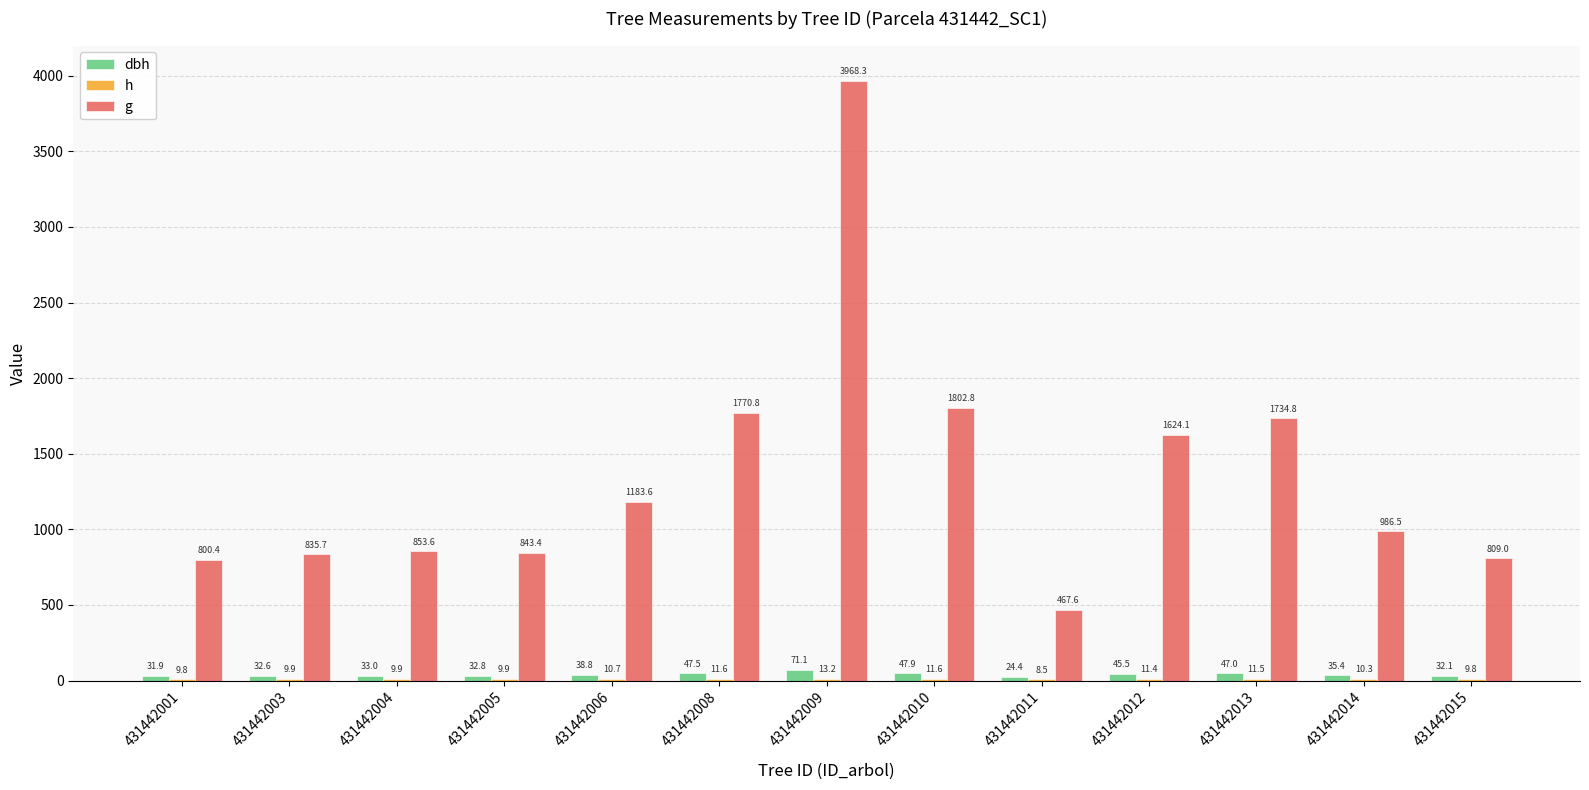

Between 431442005 and 431442006, which series saw the biggest shift?

g